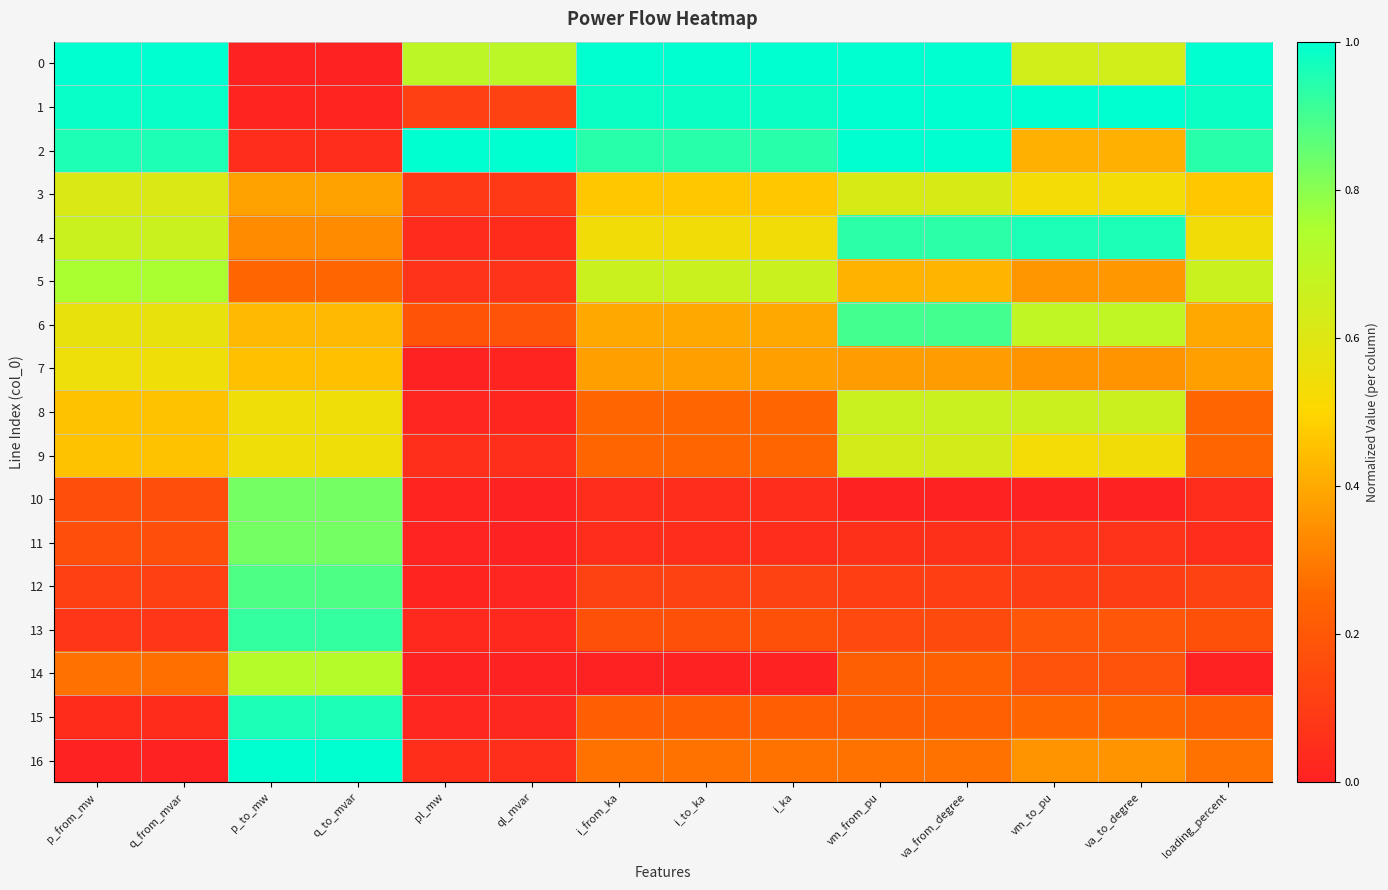

Rank the series by their maximum value, from lowest to highest.

7, 3, 9, 8, 14, 5, 10, 11, 12, 6, 13, 4, 15, 0, 1, 2, 16